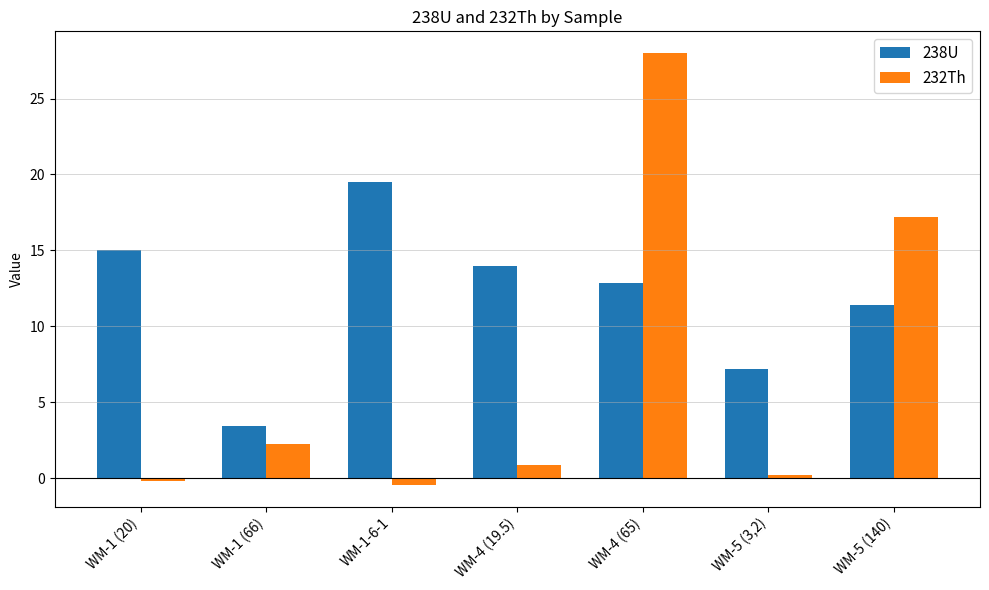

Where is 238U nearest to the value 11?

WM-5 (140)